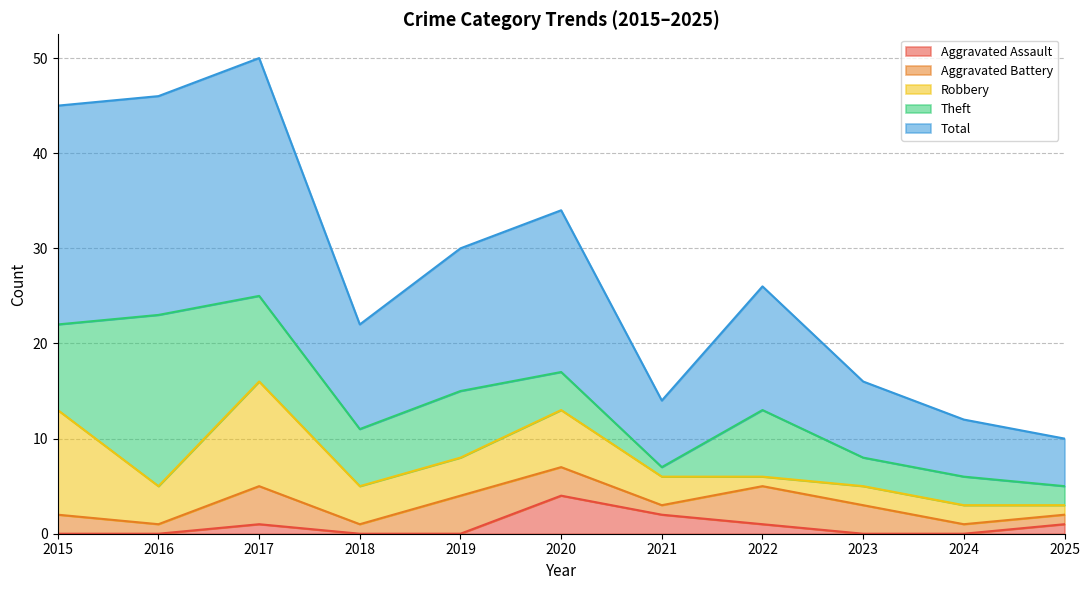

What is the sum of the Aggravated Battery values at 2019 and 2022?

8